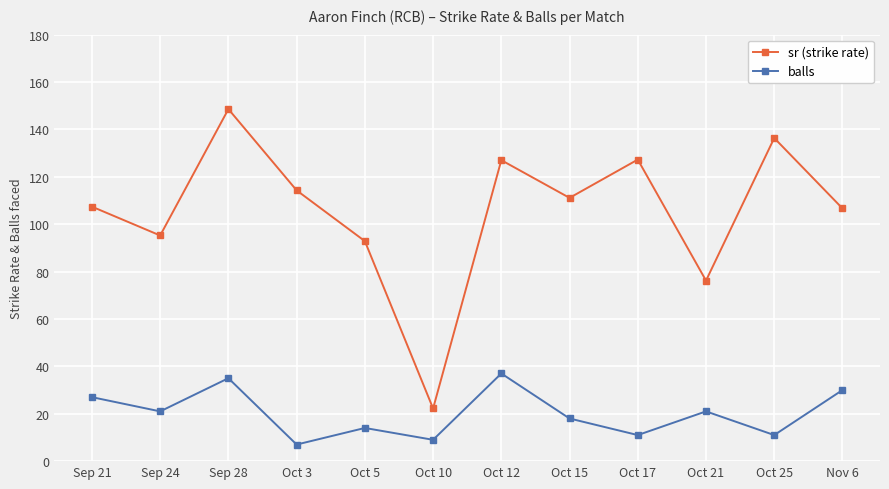

True or false: sr (strike rate) and balls cross at least once.

False